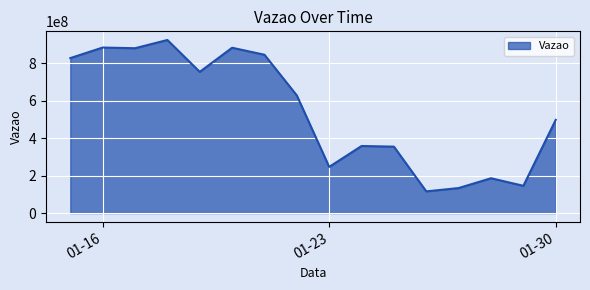

What is the difference between the maximum and minimum values?

809197564.5